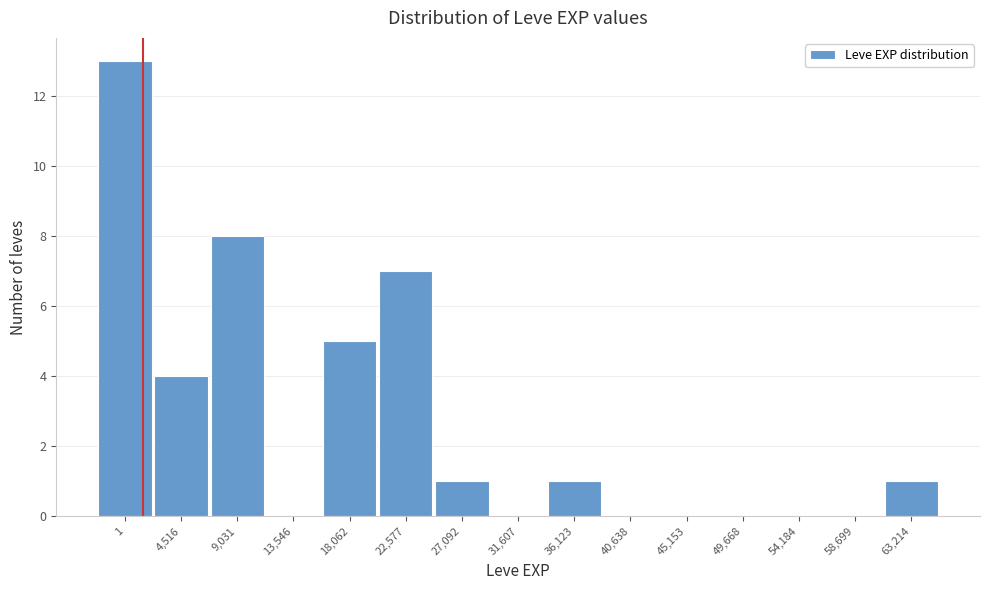

Reading left to right, what are all the values shown in this chart?

1=13	4,516=4	9,031=8	13,546=0	18,062=5	22,577=7	27,092=1	31,607=0	36,123=1	40,638=0	45,153=0	49,668=0	54,184=0	58,699=0	63,214=1